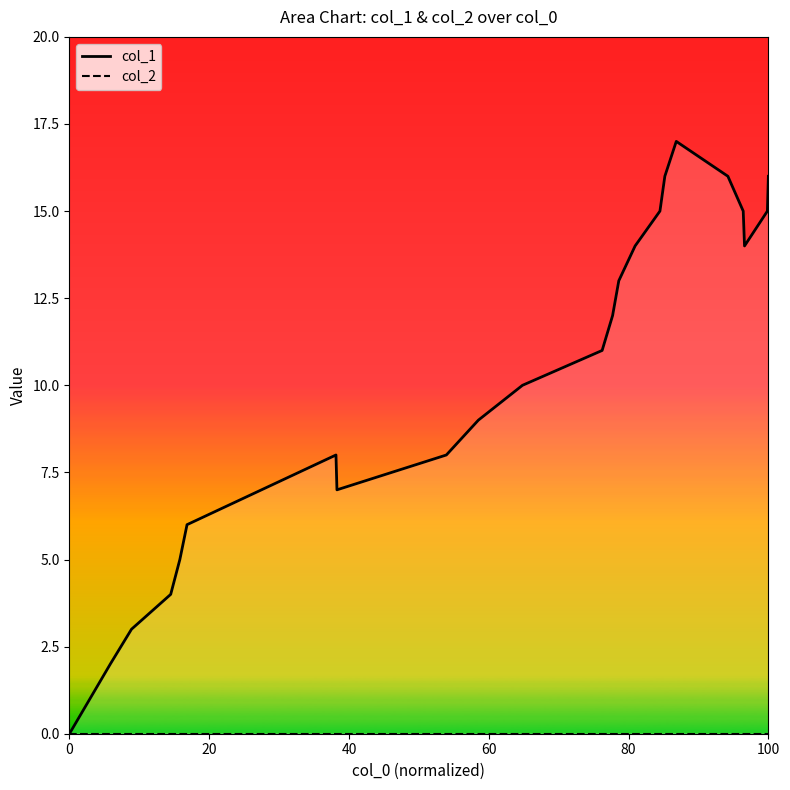

Which series has the widest spread of values?

col_1